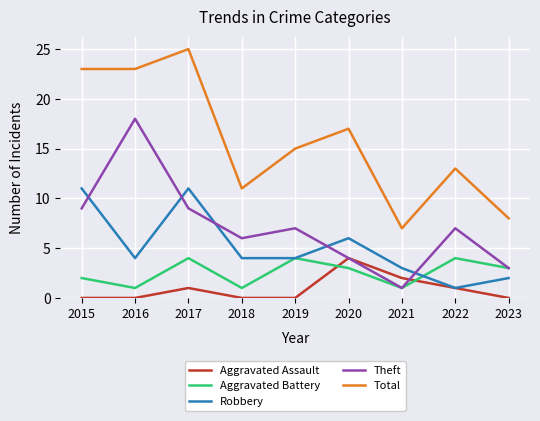

How many values in the Total series are below 15?

4